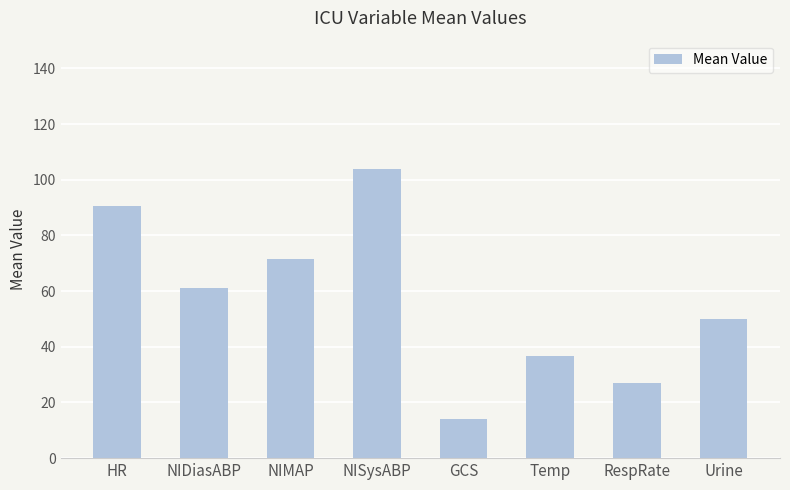

How many data points does each series have?

8